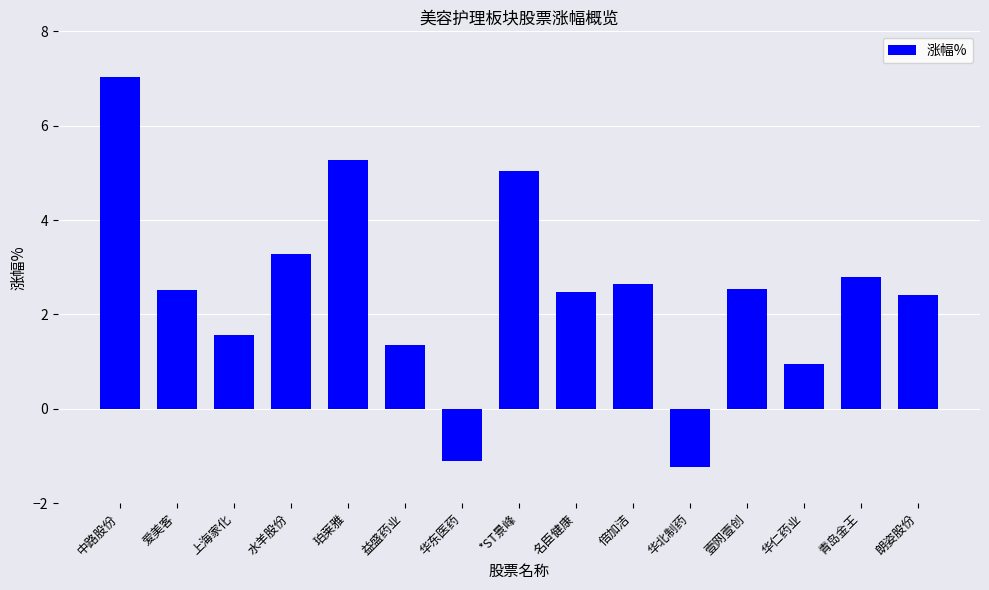

At which label does the data first exceed 2?

中路股份